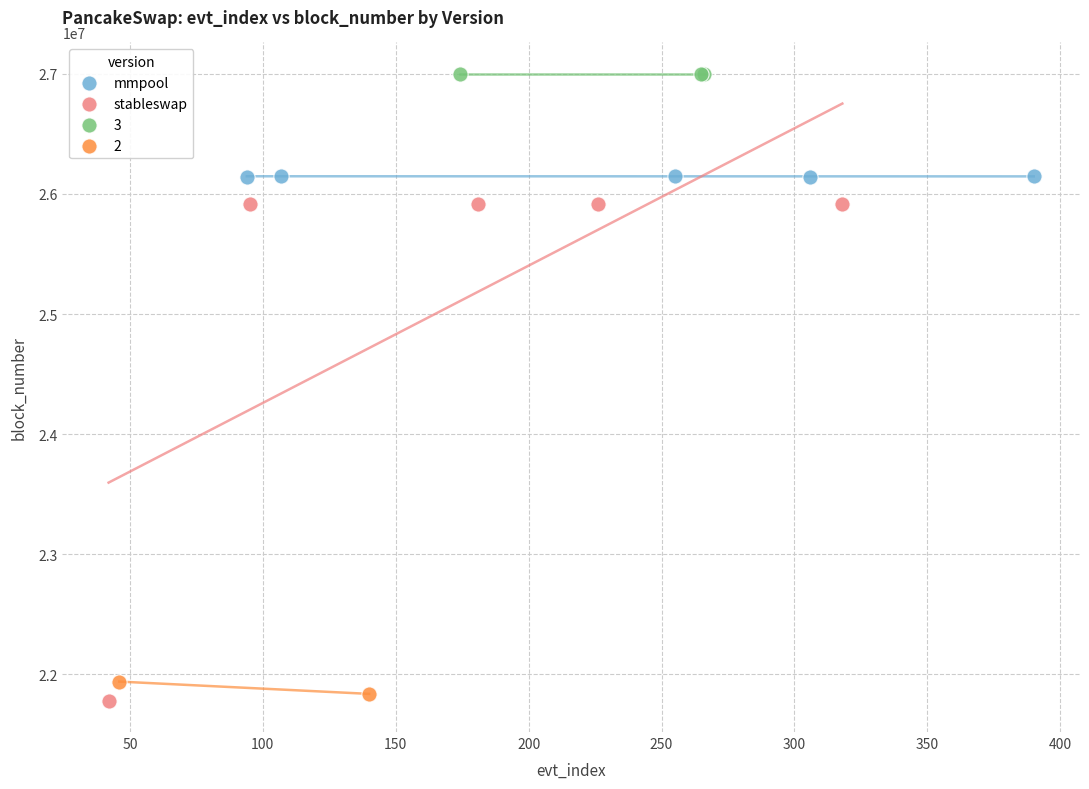

What are all the series names shown in the legend?

mmpool, stableswap, 3, 2